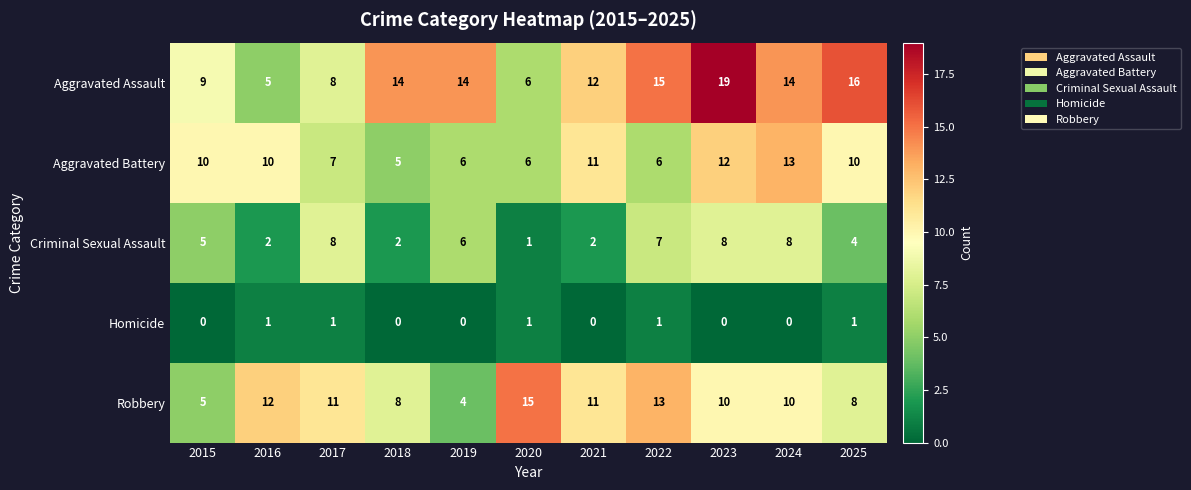

What is the approximate value of Robbery at 2018, to the nearest 5?

10